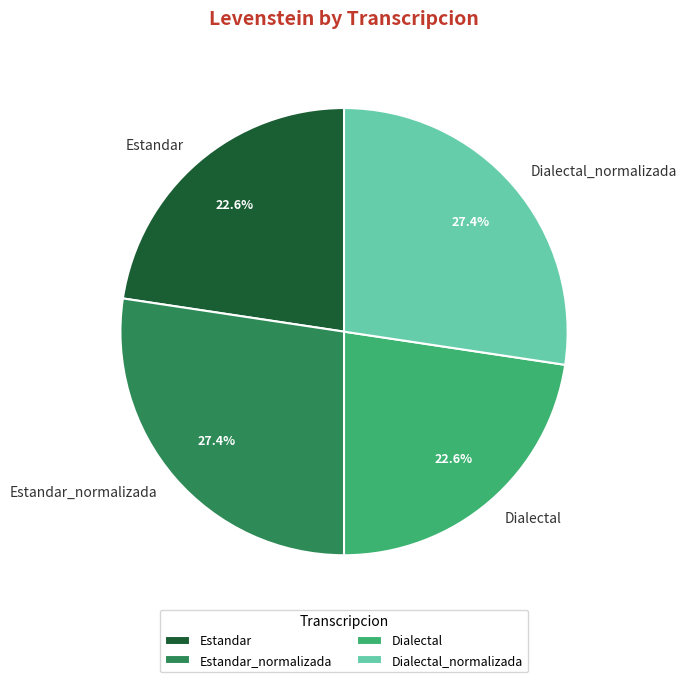

The Estandar_normalizada slice represents 27% of the pie. True or false?

True